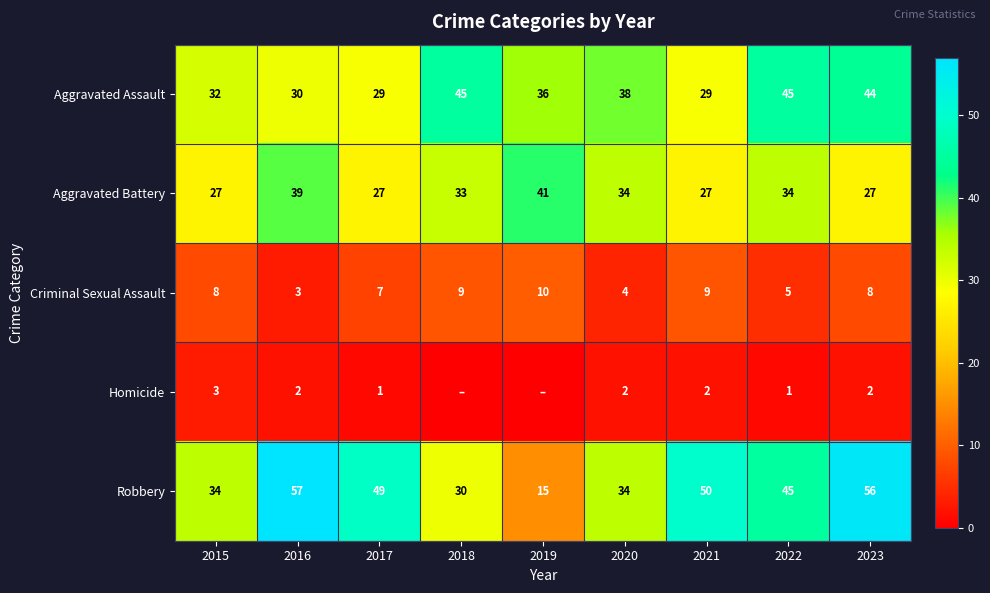

Which series changed the most between 2020 and 2022?

Robbery